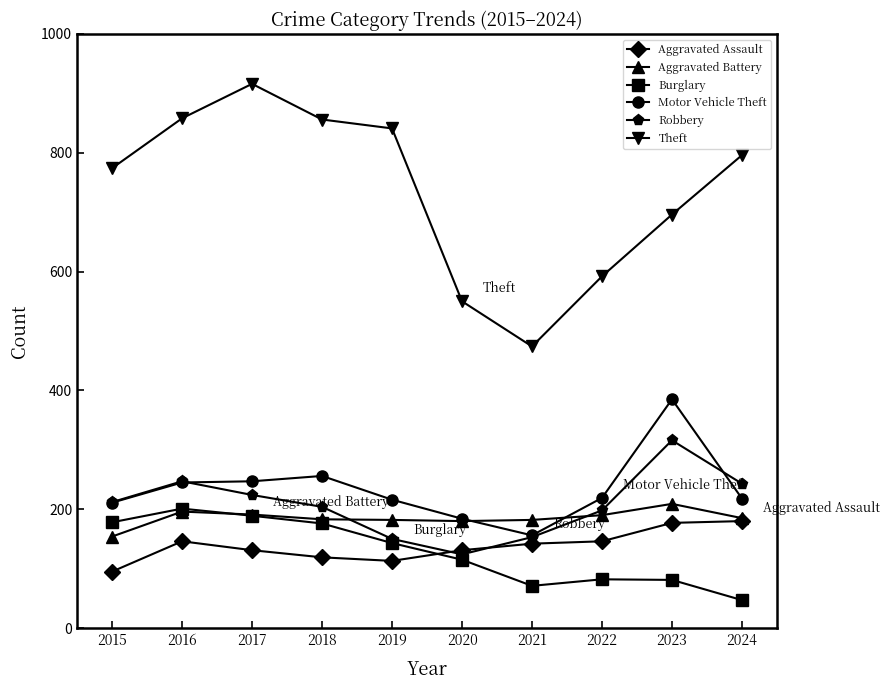

Which series has the largest range (max minus min)?

Theft